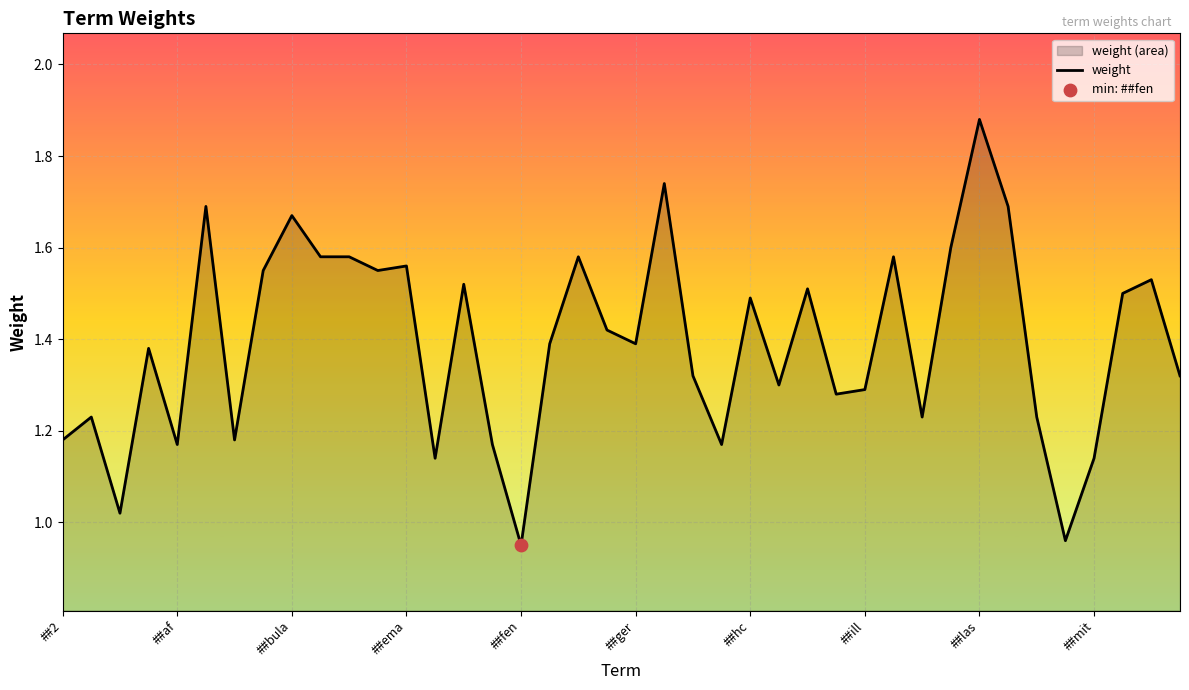

Where does the data first go above 1?

##2